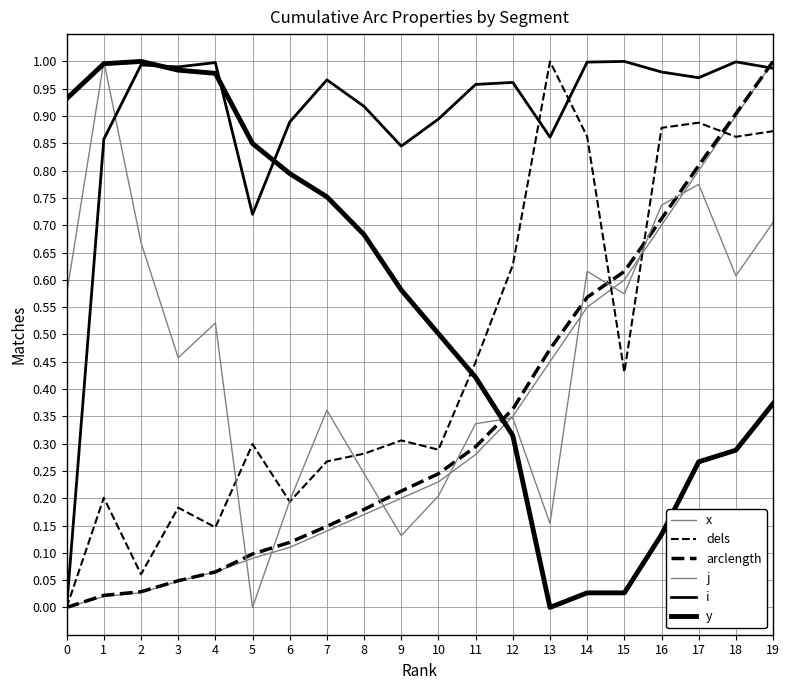

Is this an area chart (filled region under the line)?

No